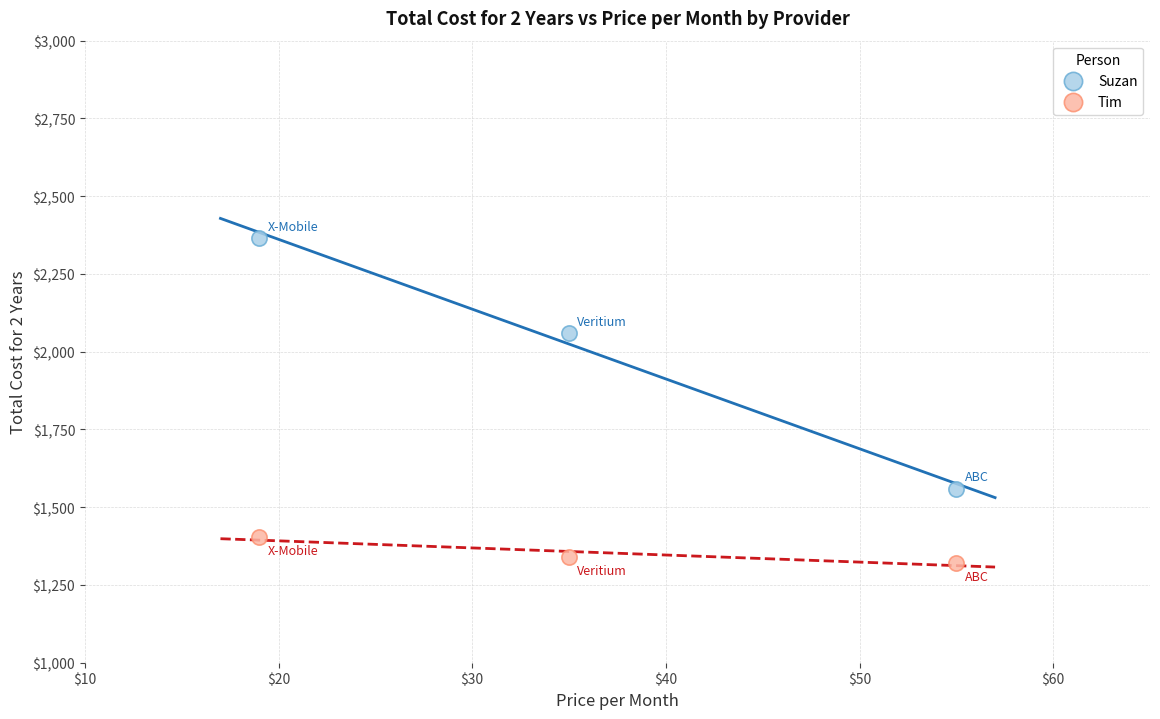

What is the X range (max minus min) for the scatter plot?

36